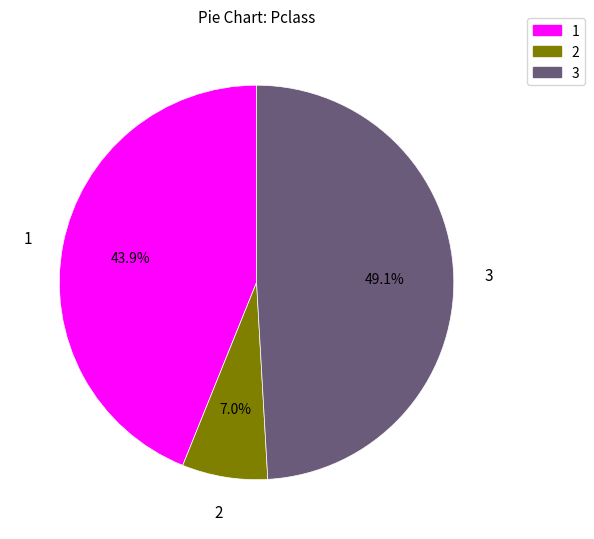

What is the largest slice in the pie chart?

3